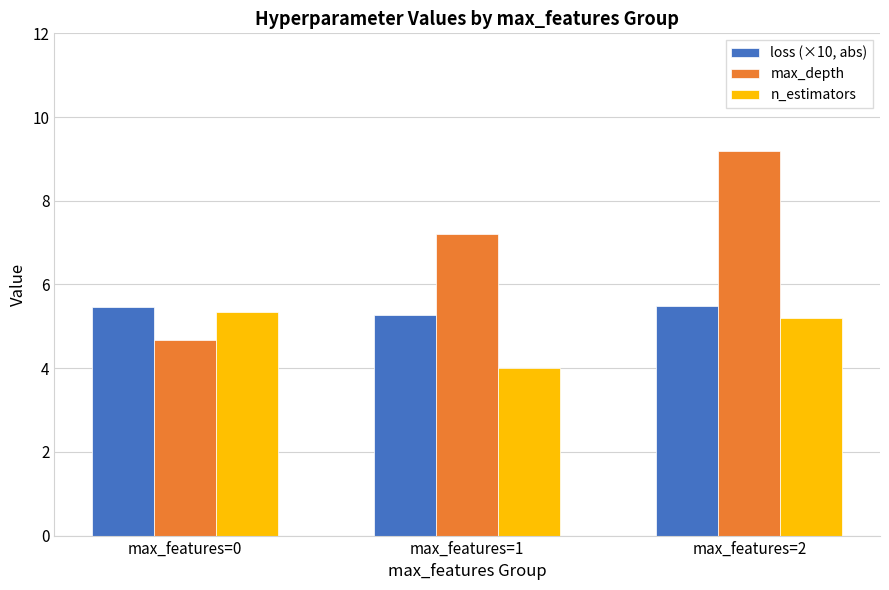

Rank the series by their maximum value, from lowest to highest.

n_estimators, loss (×10, abs), max_depth